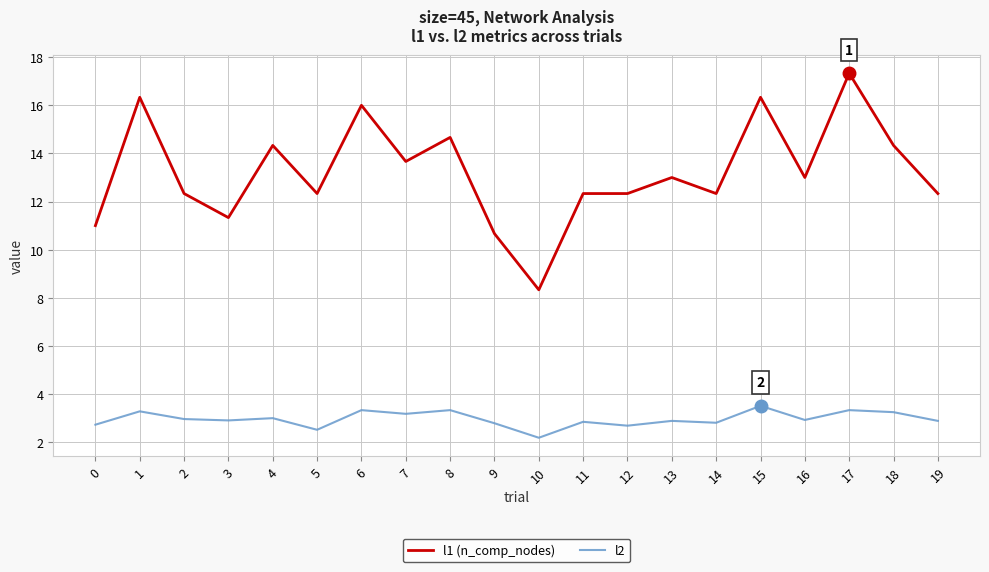

At which label does l2 reach its peak?

15